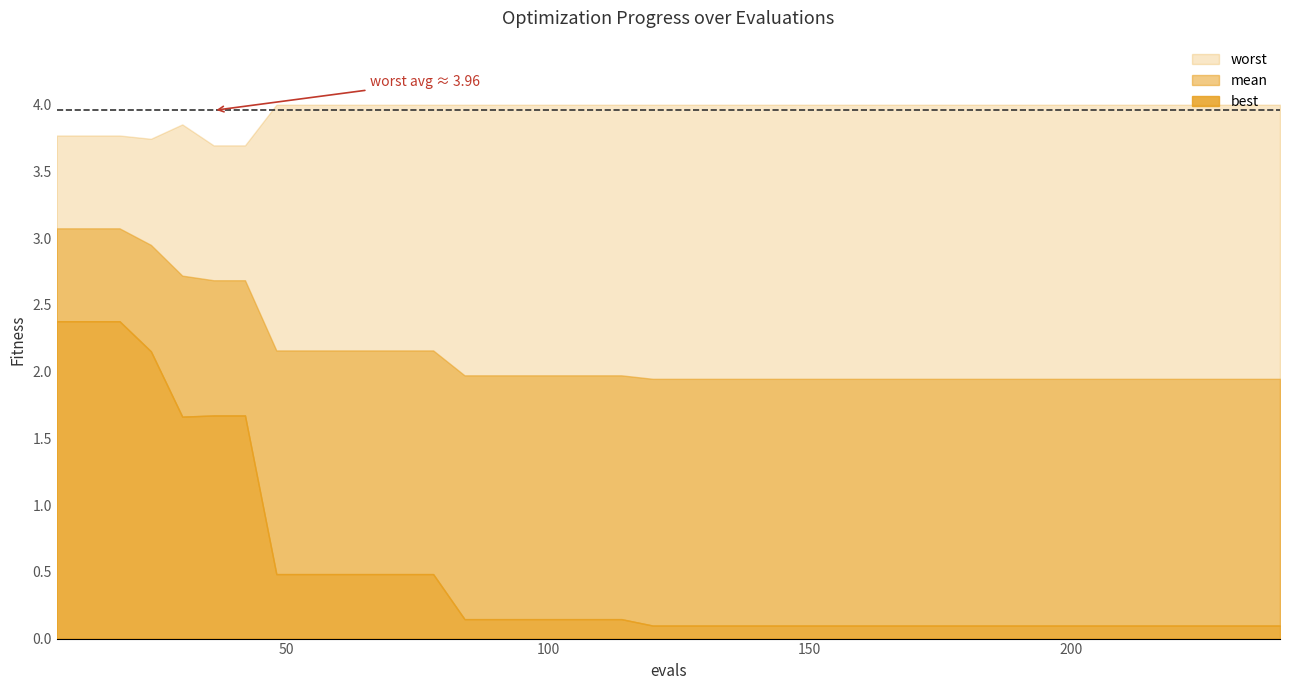

Read the evals value at mean.

12.0